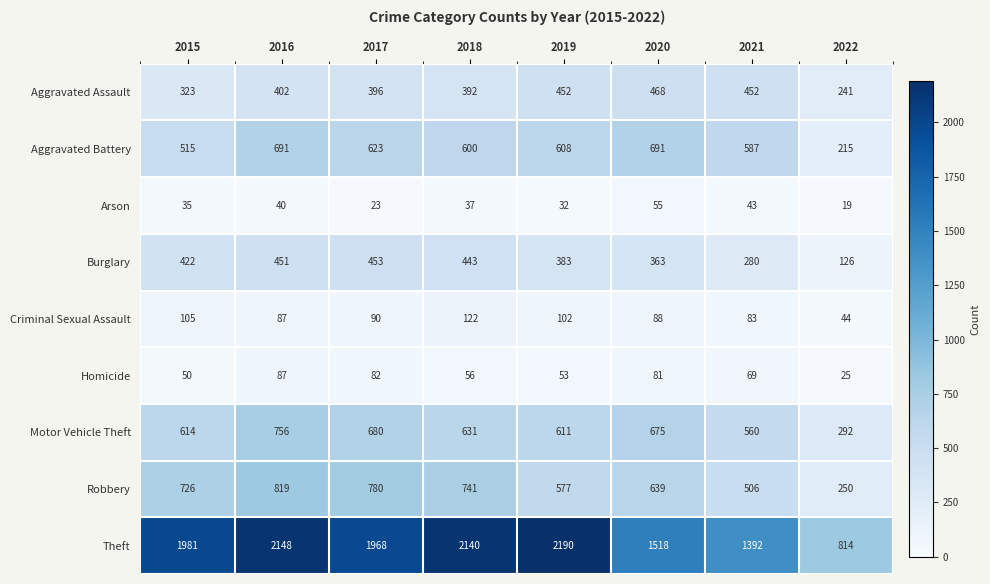

Rank the categories by Homicide value from lowest to highest.

2022, 2015, 2019, 2018, 2021, 2020, 2017, 2016